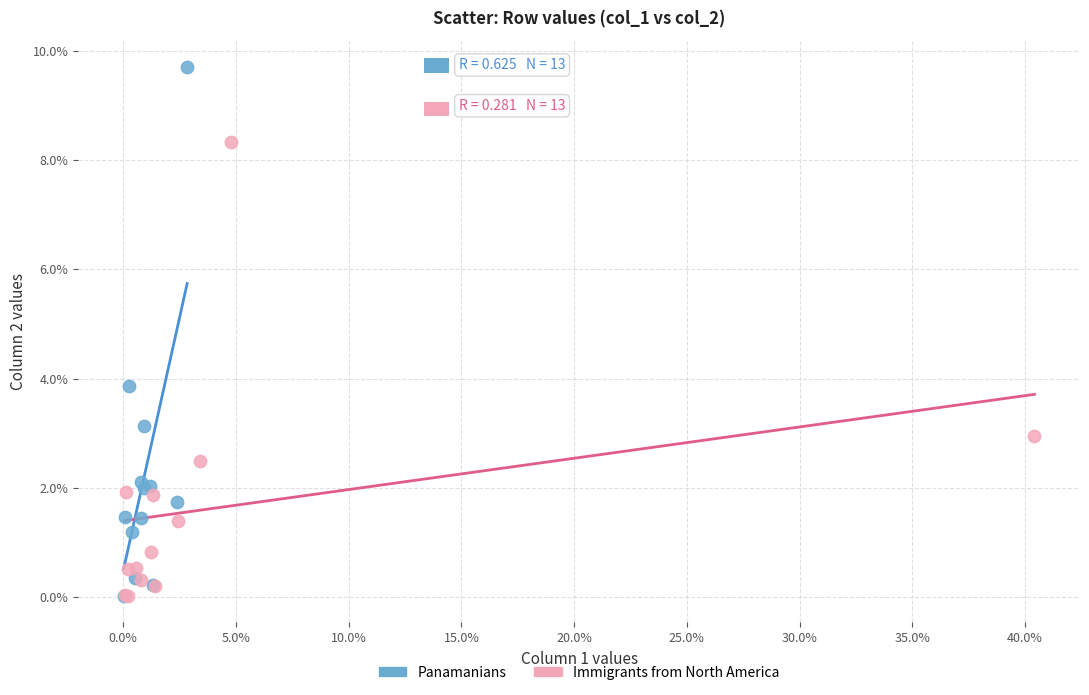

Which series reaches the maximum Y coordinate?

Panamanians